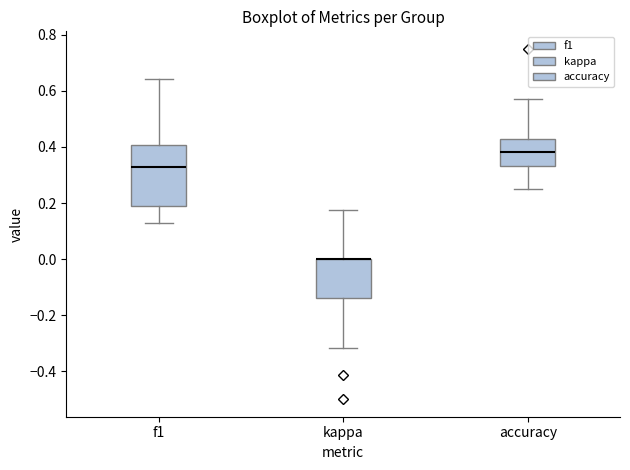

Reading left to right, transcribe this box plot: for each box, give where its median line is, the range the box spans, and where its two whiskers end, as read against the y-axis. The values are not printed on the chart, so give them approximately, as read against the axis.

f1: median 0.32, box 0.20 to 0.40, whiskers 0.12 to 0.64
kappa: median 0.00 (drawn on the box's upper edge), box -0.14 to 0.00, whiskers -0.32 to 0.18
accuracy: median 0.38, box 0.34 to 0.42, whiskers 0.26 to 0.58